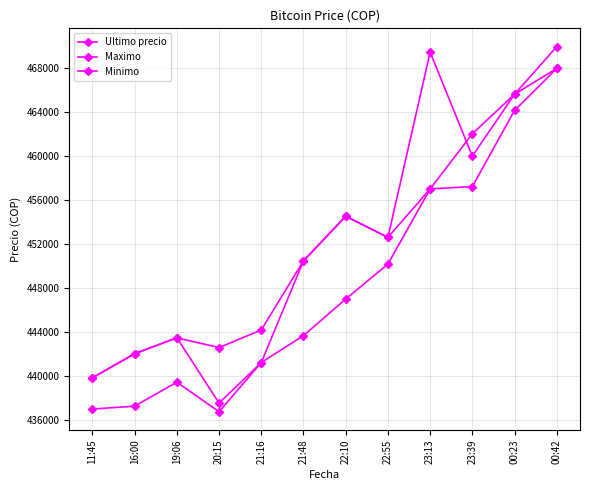

What is the label of the 2nd point from the right?

00:23